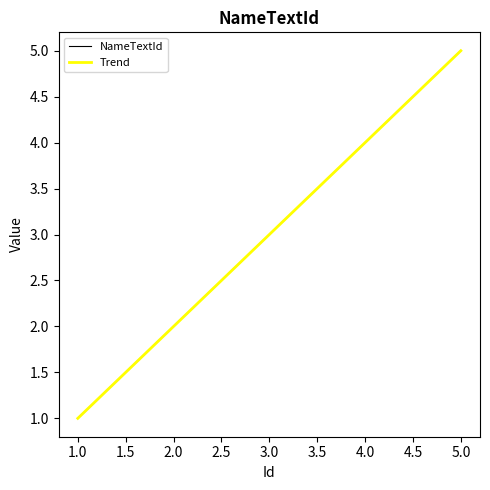

What is the value of the 3rd point from the left?

3